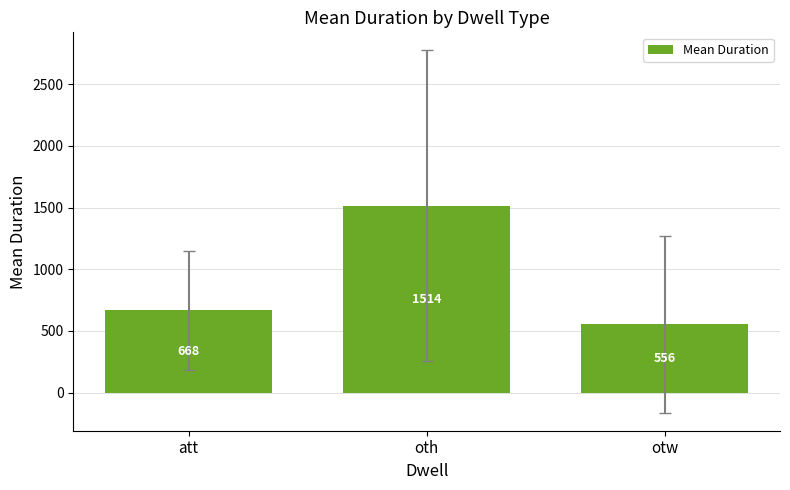

Which label corresponds to the smallest value in the chart?

otw